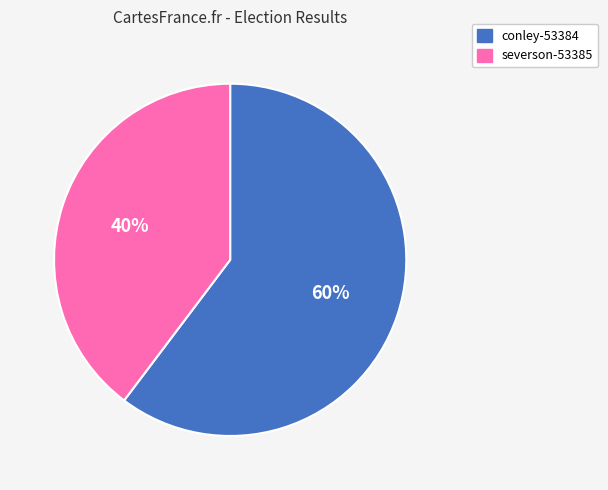

What is the ratio of the value at severson-53385 to the value at conley-53384?

0.7